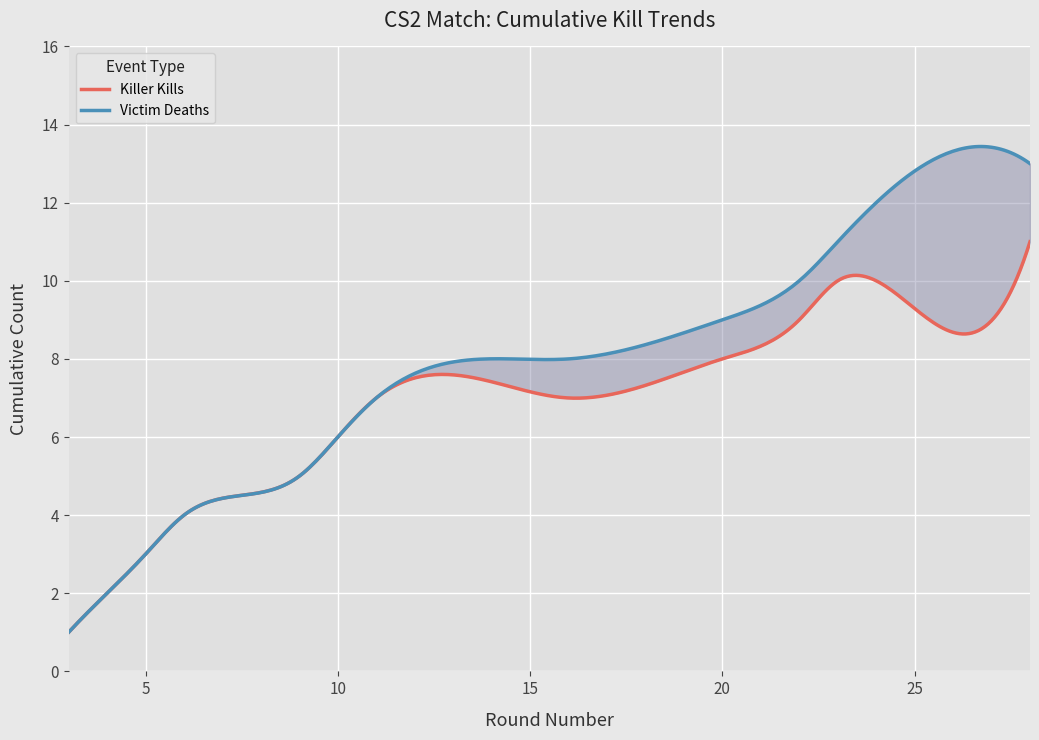

Reading left to right, what are all the values shown in this chart?

Killer Kills: 1	2	3	4	5	6	7	7	8	9	10	10	11
Victim Deaths: 1	2	3	4	5	6	7	8	9	10	11	12	13